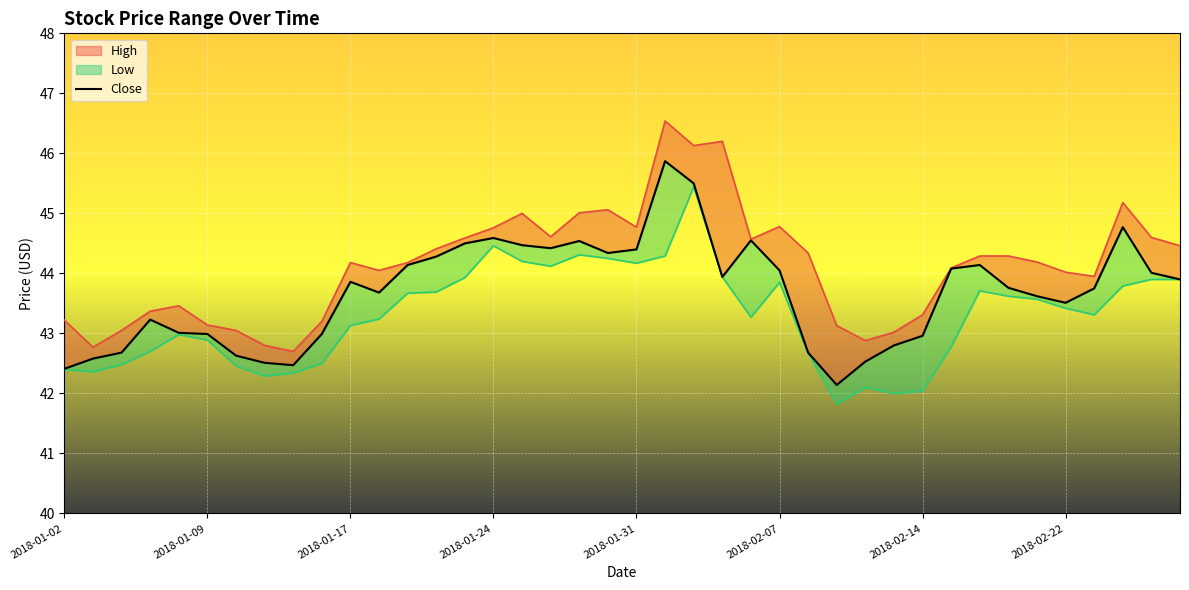

How many lines are shown in the chart?

1